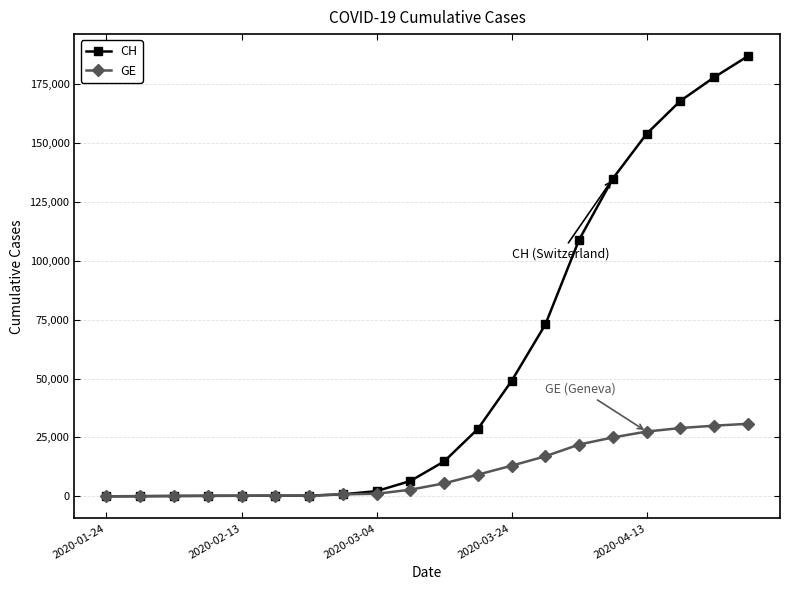

List the series in order of their overall mean, lowest first.

GE, CH